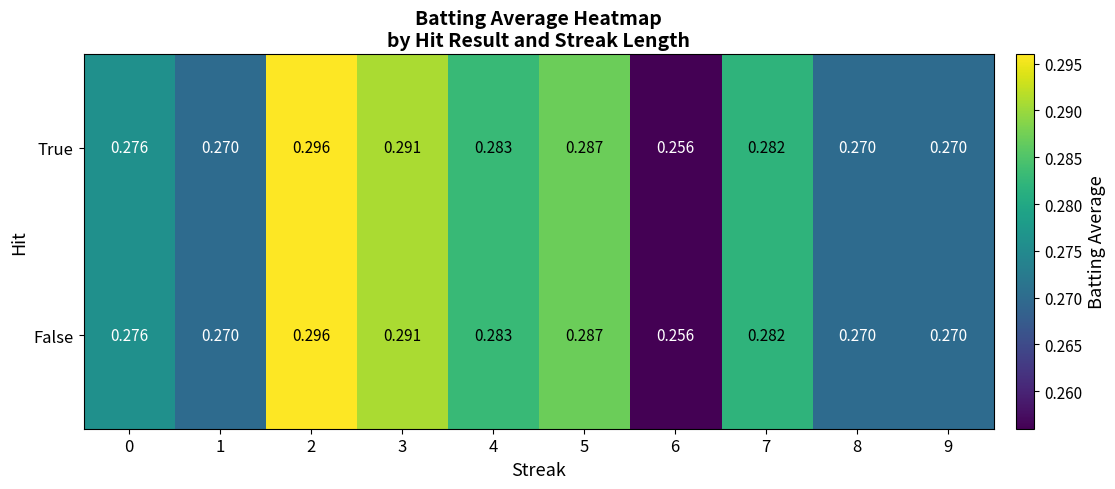

Is the value of True at 3 greater than the value of False at 0?

Yes